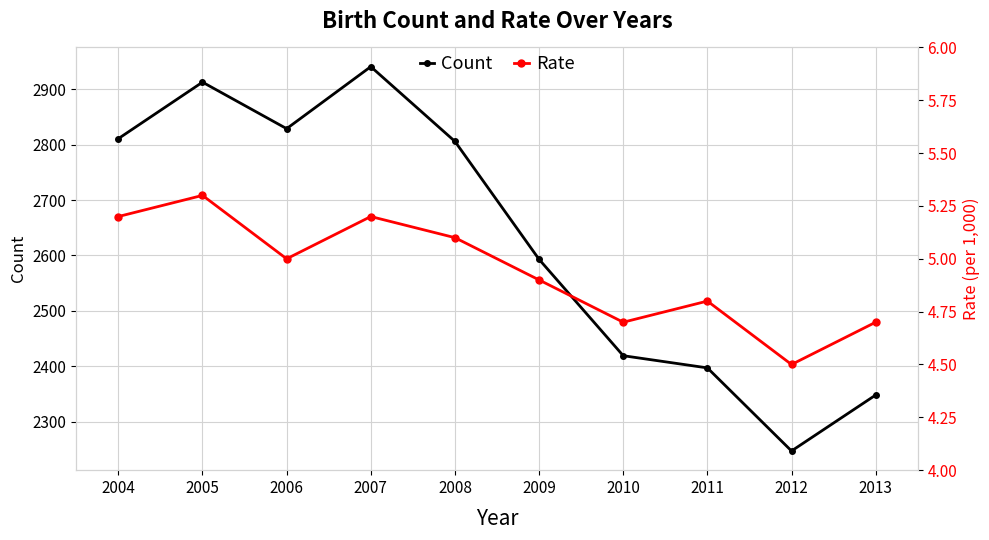

Where is the first local maximum for Count?

2005